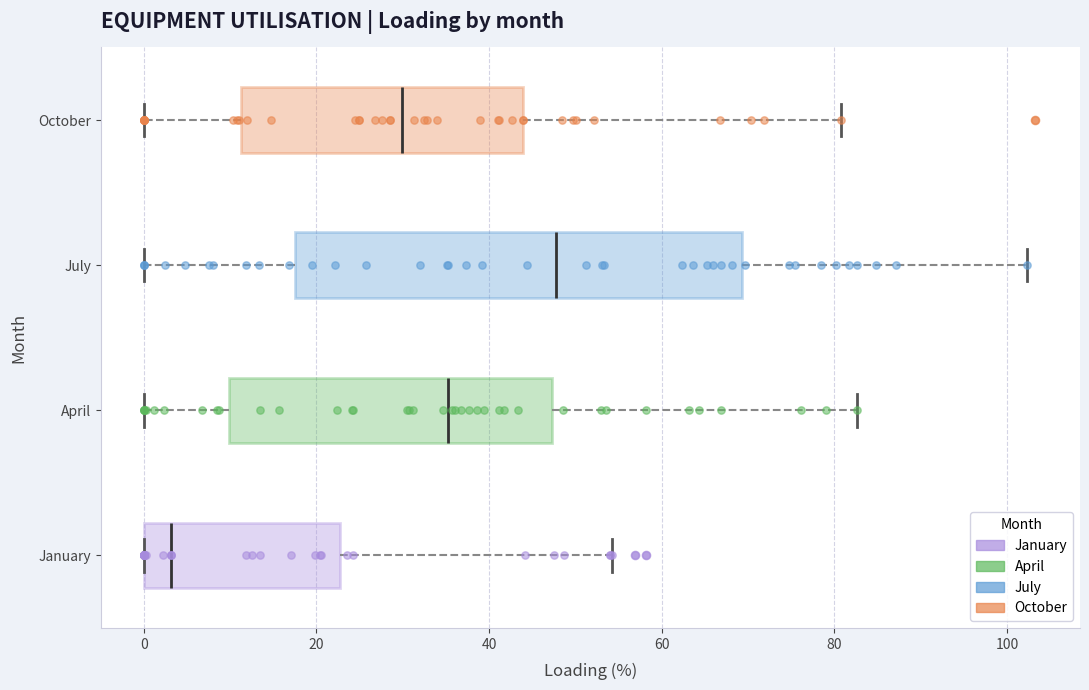

Where does the median line of the box for April sit on the x-axis? The values are not printed on the chart, so give them approximately, as read against the axis.

36